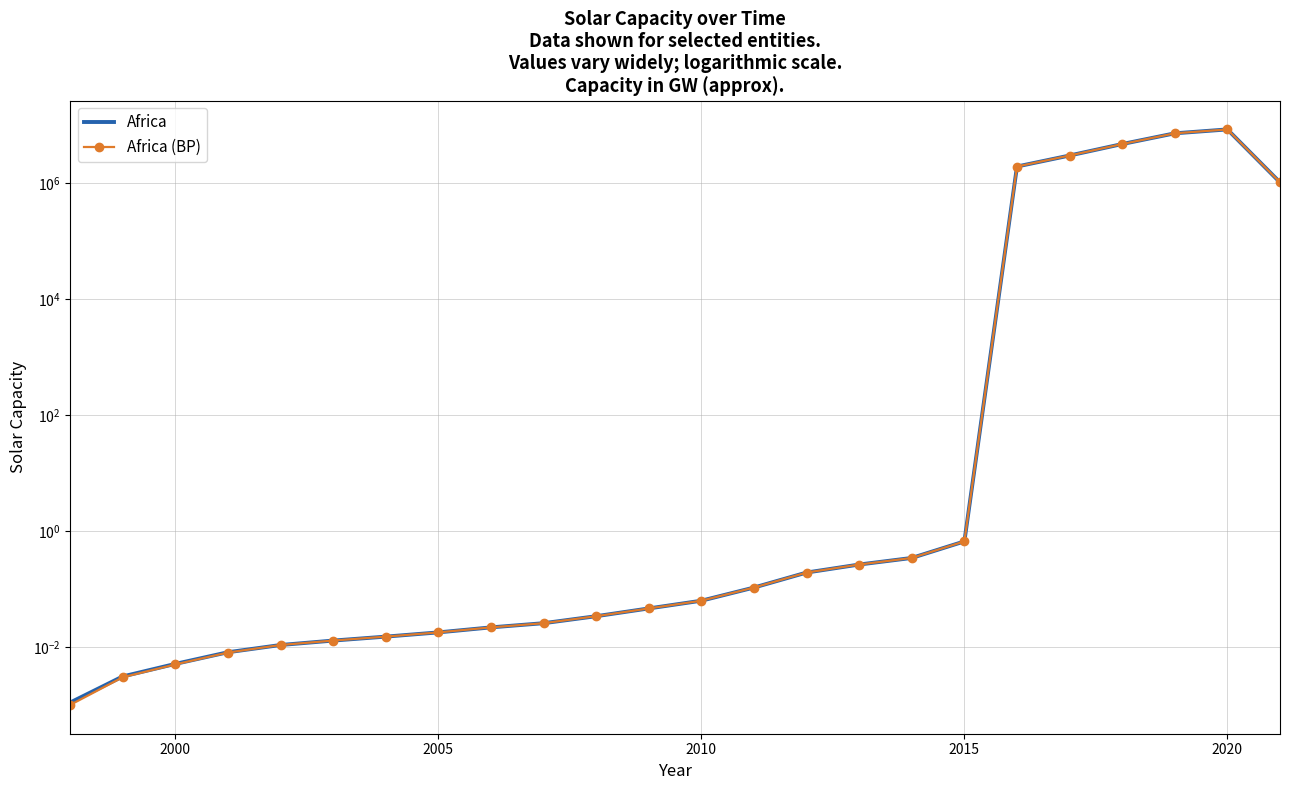

True or false: Africa and Africa (BP) intersect in this chart.

False